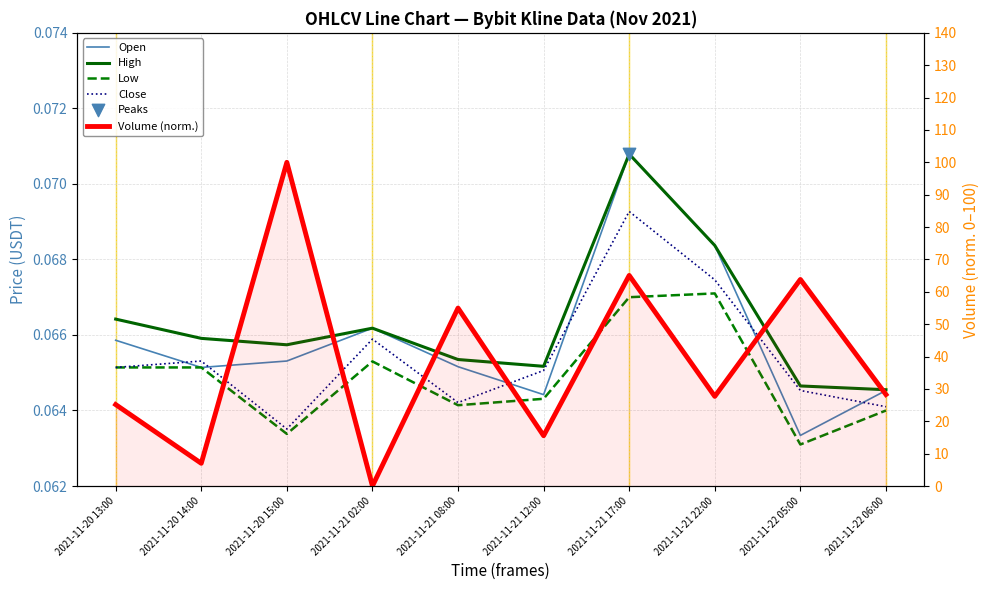

What are all the series names shown in the legend?

Open, High, Low, Close, Volume (norm.)